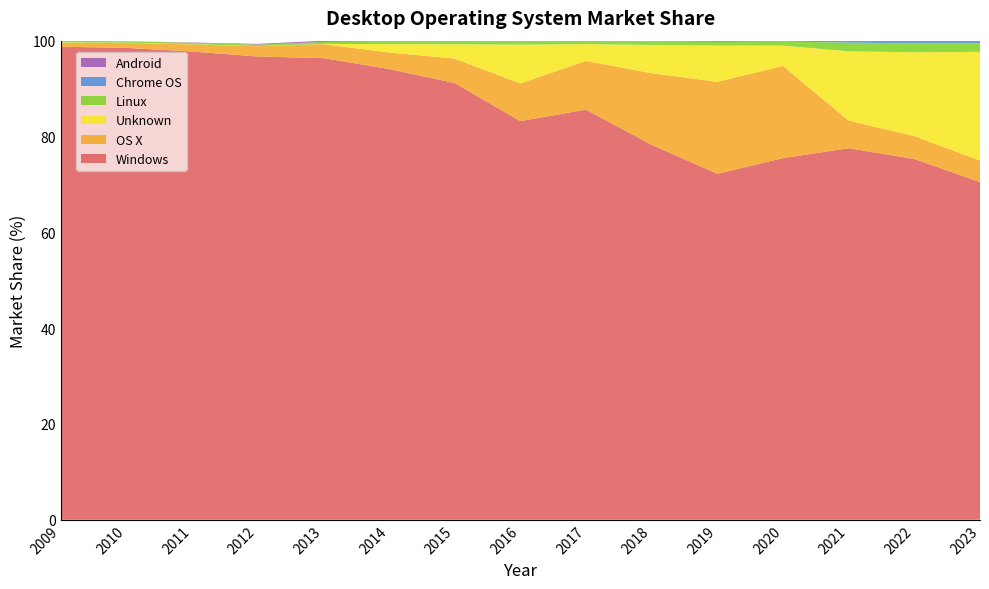

Reading left to right, list all the values displayed in this chart.

Windows: 98.8	98.5	97.7	96.7	96.4	94.1	91.2	83.2	85.6	78.3	72.2	75.5	77.5	75.3	70.5
OS X: 0.8	1.0	1.5	2.1	2.9	3.4	5.1	7.9	10.2	14.9	19.2	19.2	5.8	4.8	4.5
Unknown: 0.1	0.1	0.0	0.0	0.0	1.7	3.0	8.1	3.5	5.9	7.6	4.2	14.5	17.5	22.7
Linux: 0.3	0.3	0.3	0.3	0.4	0.6	0.7	0.7	0.7	0.8	0.8	0.8	1.8	1.8	1.8
Chrome OS: 0.0	0.0	0.0	0.0	0.0	0.1	0.1	0.1	0.1	0.1	0.3	0.2	0.4	0.5	0.5
Android: 0.0	0.0	0.1	0.1	0.2	0.1	0.0	0.0	0.0	0.0	0.0	0.0	0.0	0.0	0.0